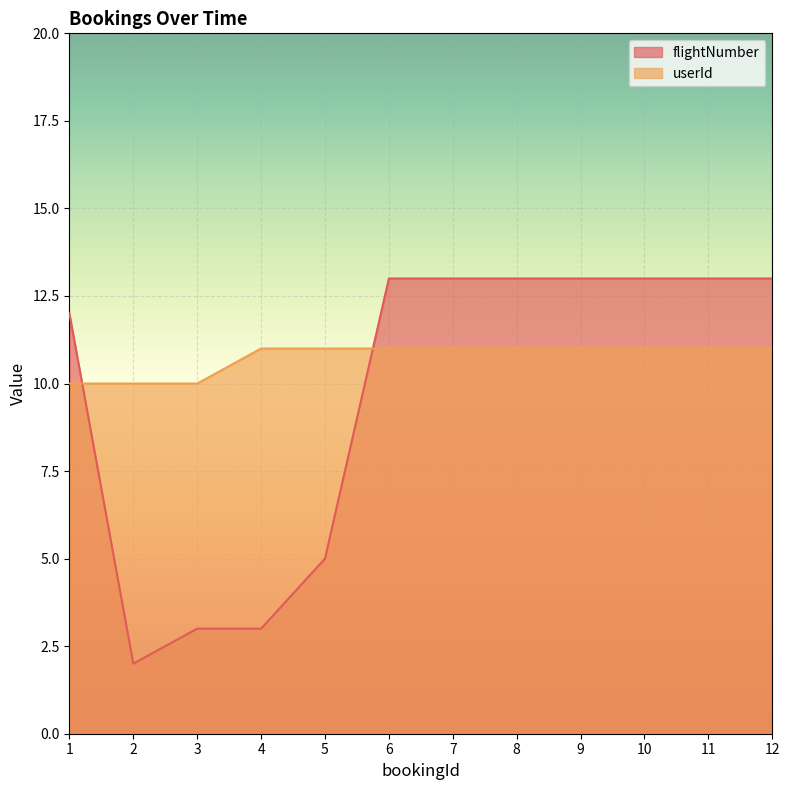

How many data points does each series have?

12